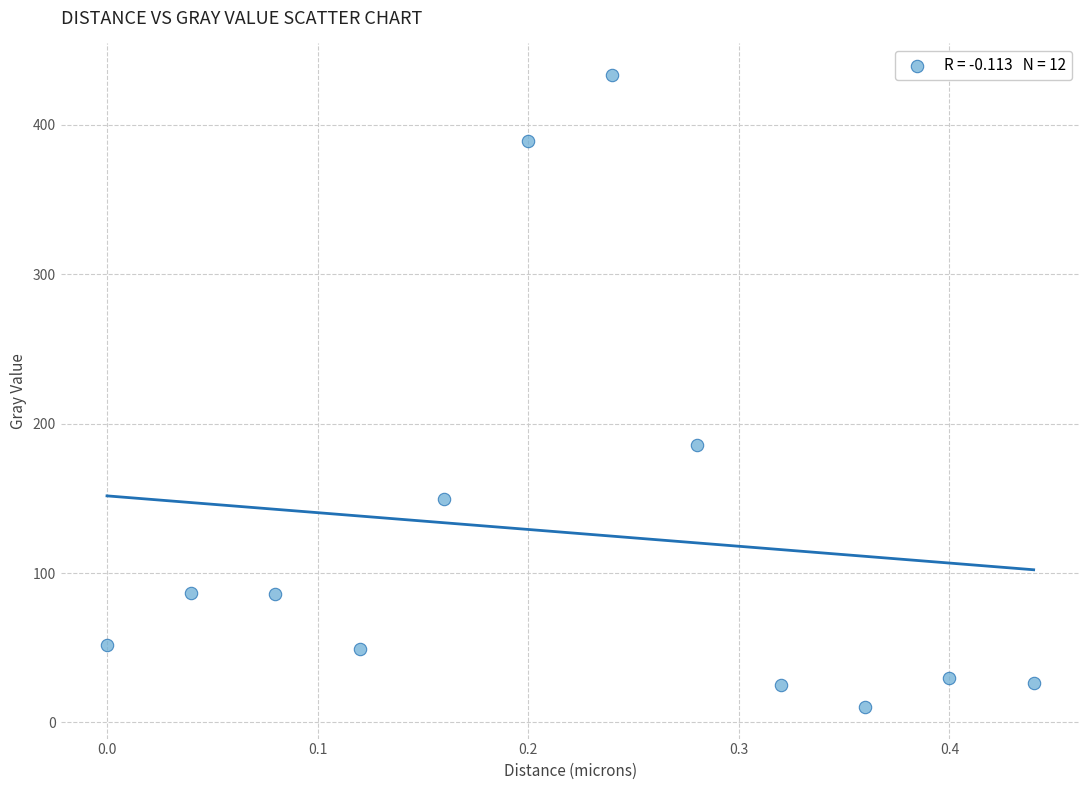

What is the average Y value?

126.9